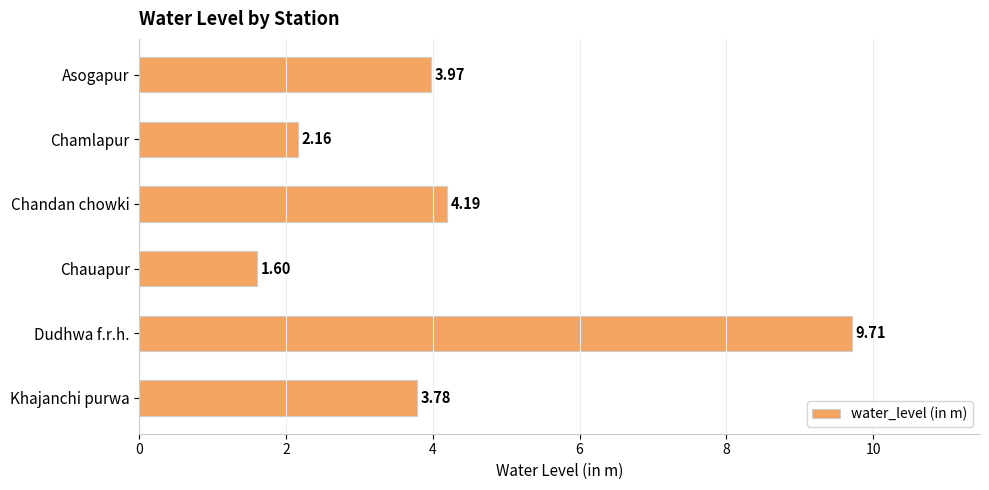

What is the label of the 3rd bar from the top?

Chandan chowki